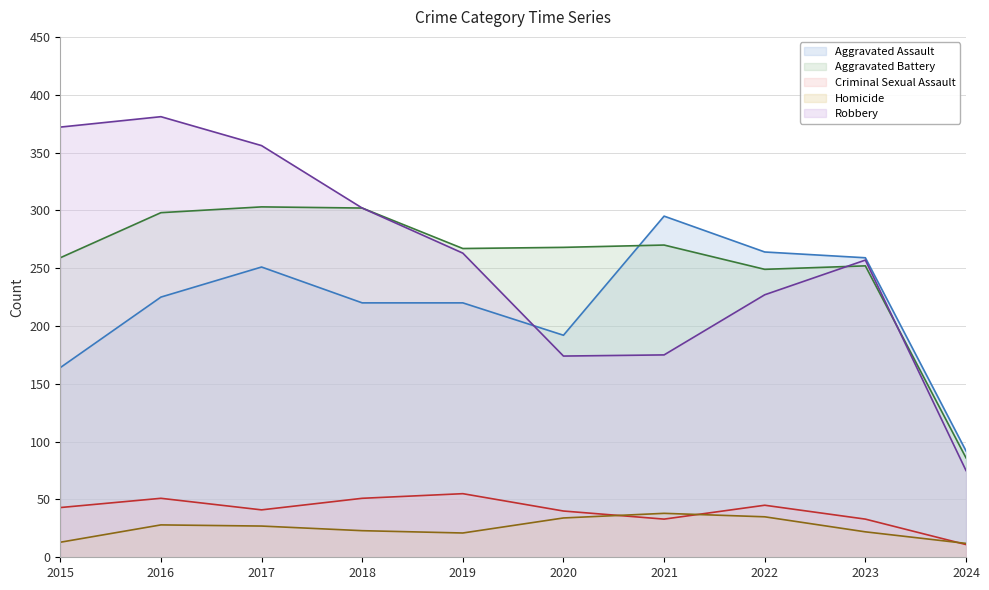

How many lines are shown in the chart?

5